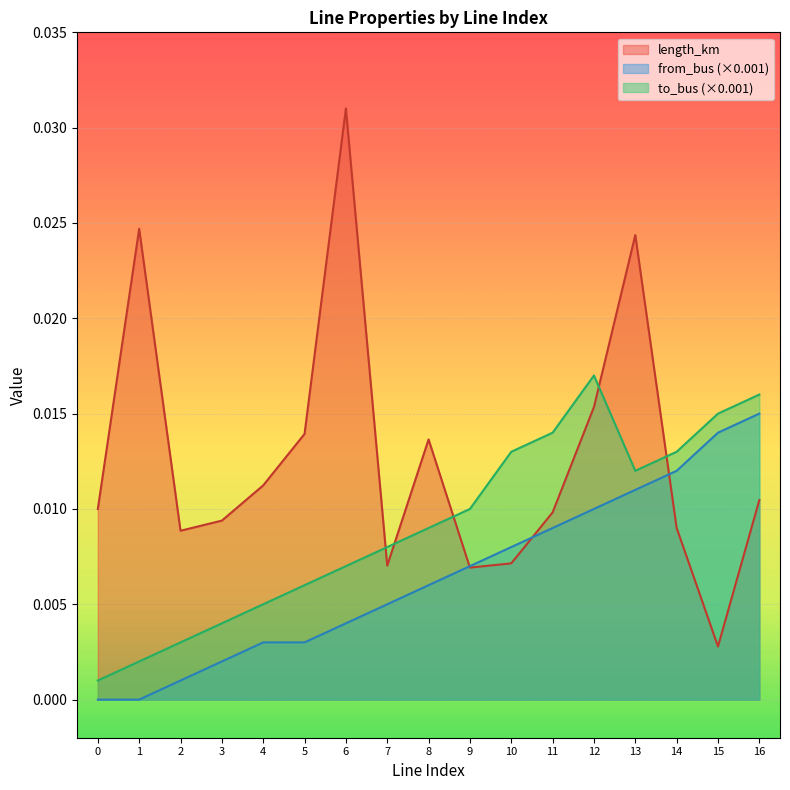

Count the number of categories in the chart.

17